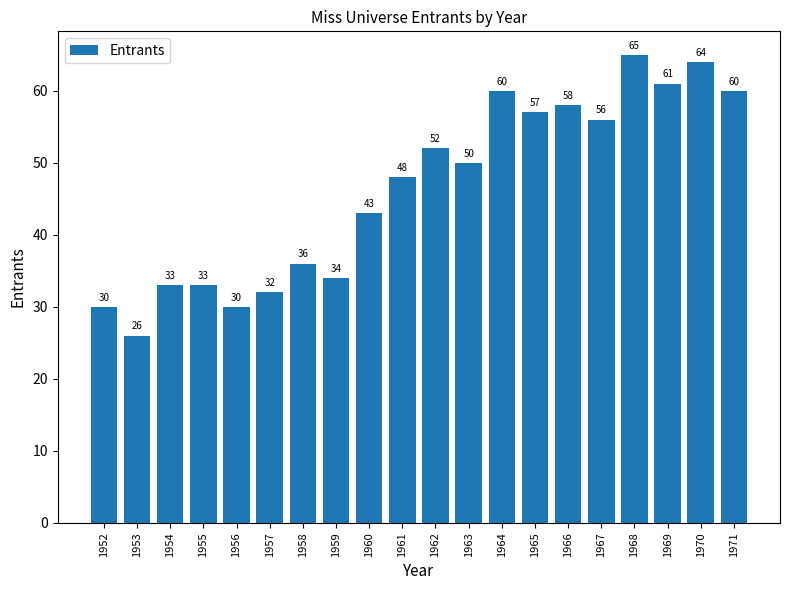

Reading right to left, transcribe all the data shown in this chart.

1971=60	1970=64	1969=61	1968=65	1967=56	1966=58	1965=57	1964=60	1963=50	1962=52	1961=48	1960=43	1959=34	1958=36	1957=32	1956=30	1955=33	1954=33	1953=26	1952=30